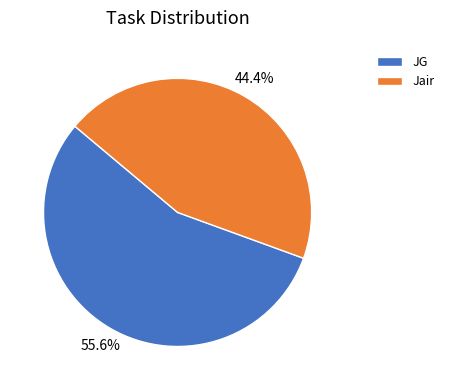

True or false: JG accounts for 56% of the total.

True